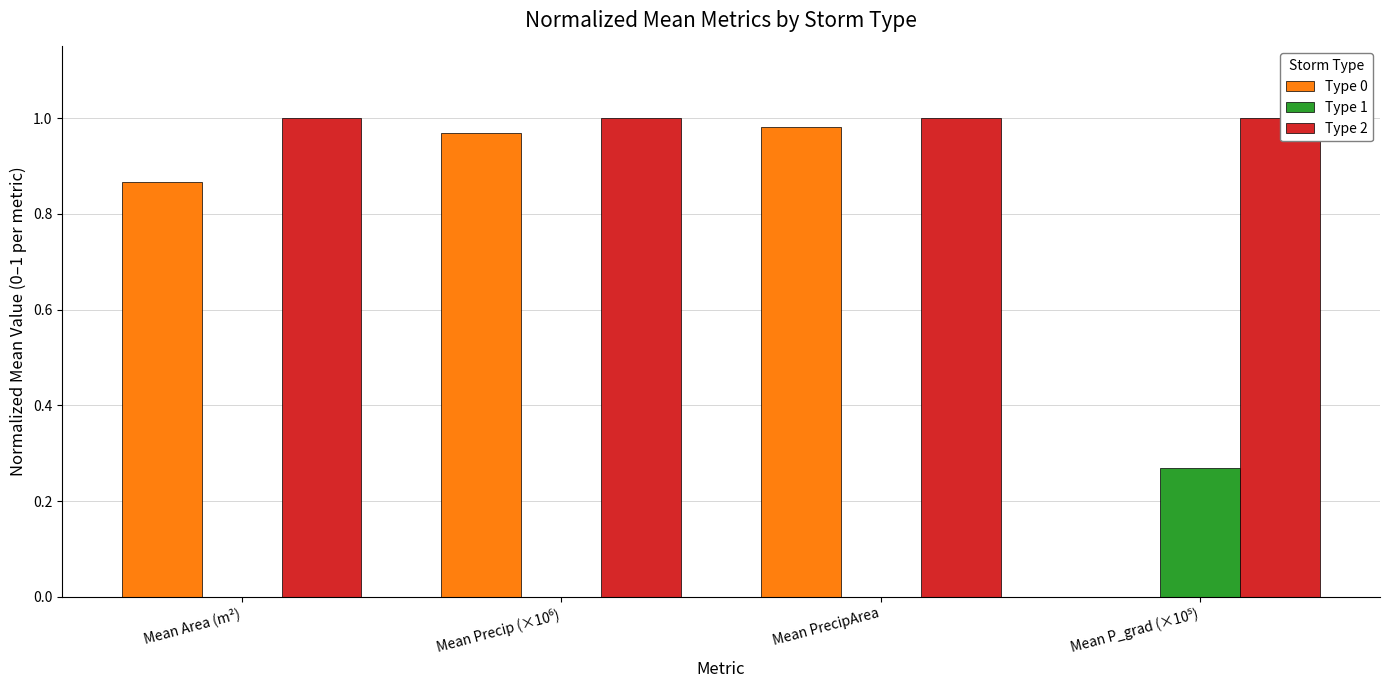

How many positive values does the Type 0 series have?

3